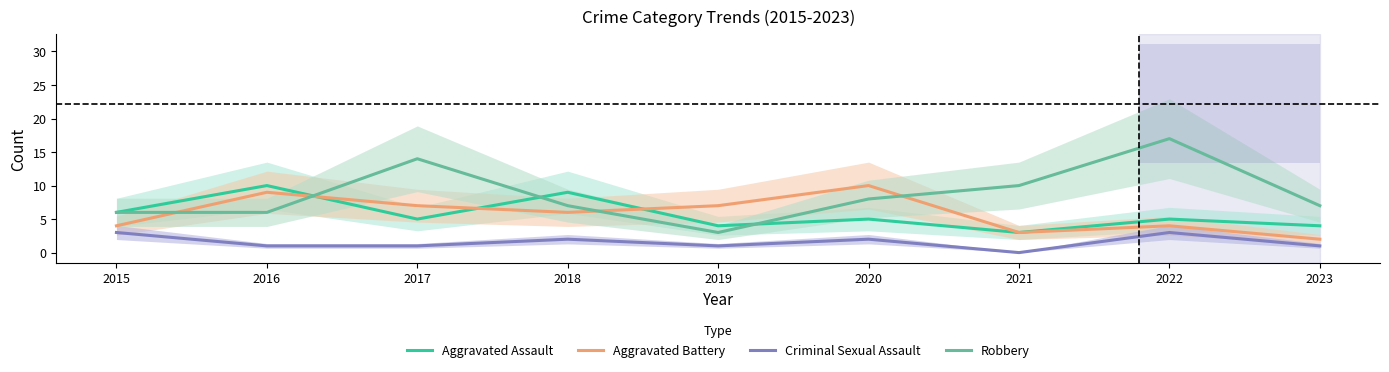

At which category does Aggravated Assault reach its first local valley?

2017